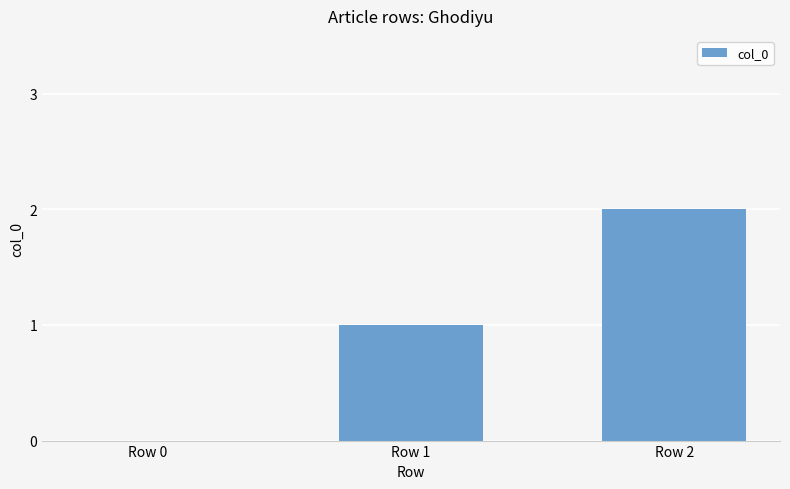

Which label corresponds to the largest value in the chart?

Row 2